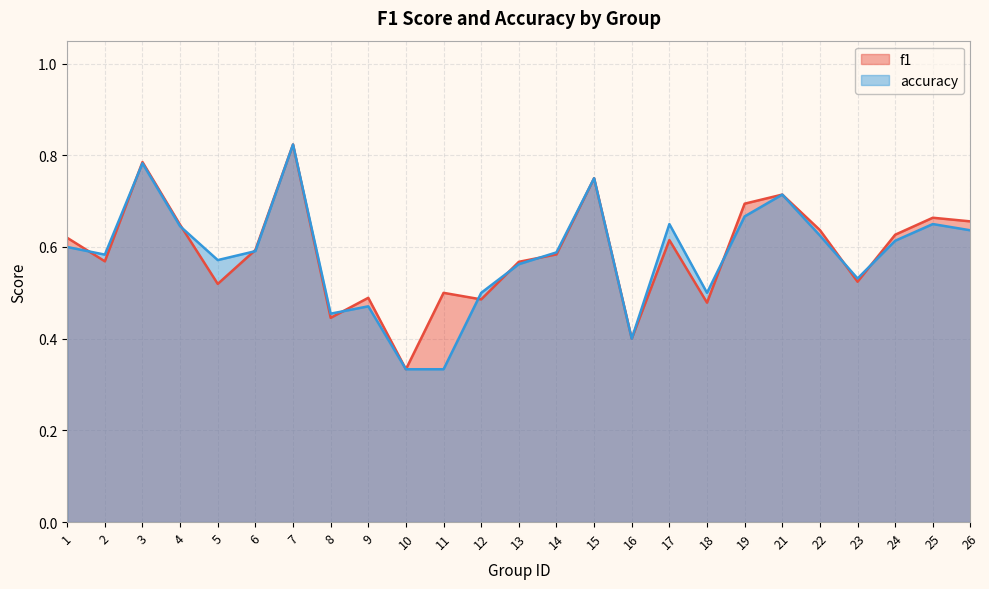

Where is the first local minimum for f1?

2